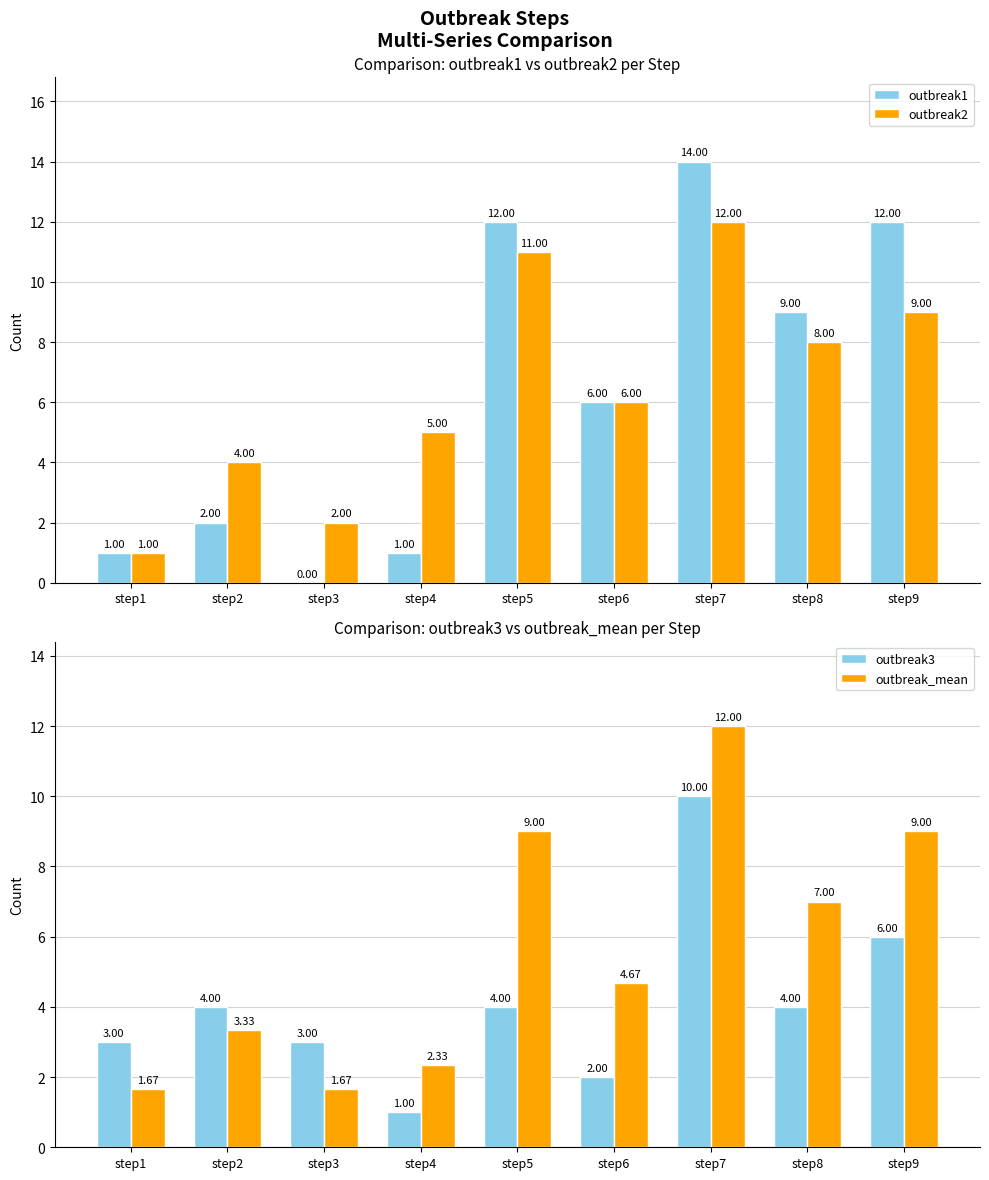

What is the sum of the outbreak2 values at step7 and step2?

16